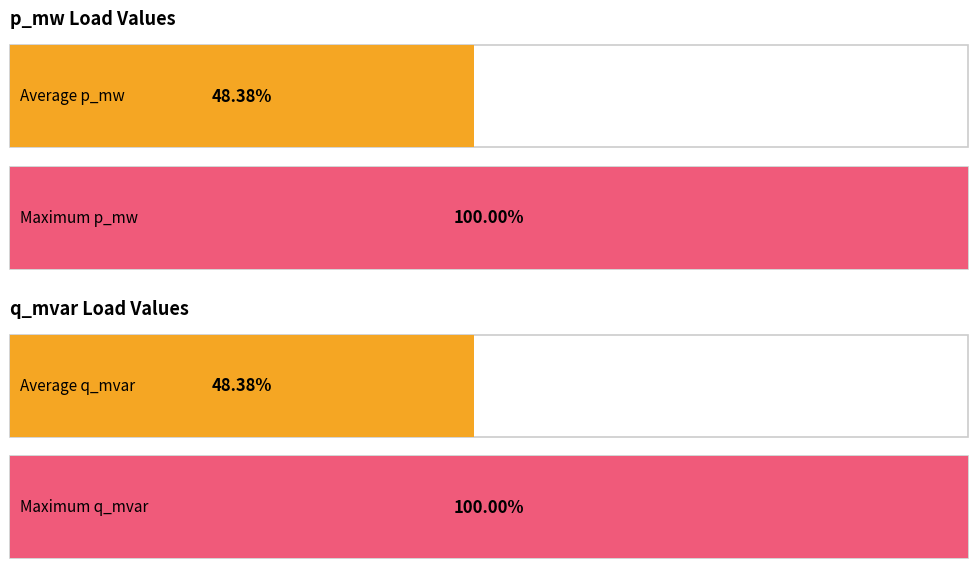

Rank the series by their average value, from highest to lowest.

p_mw, q_mvar